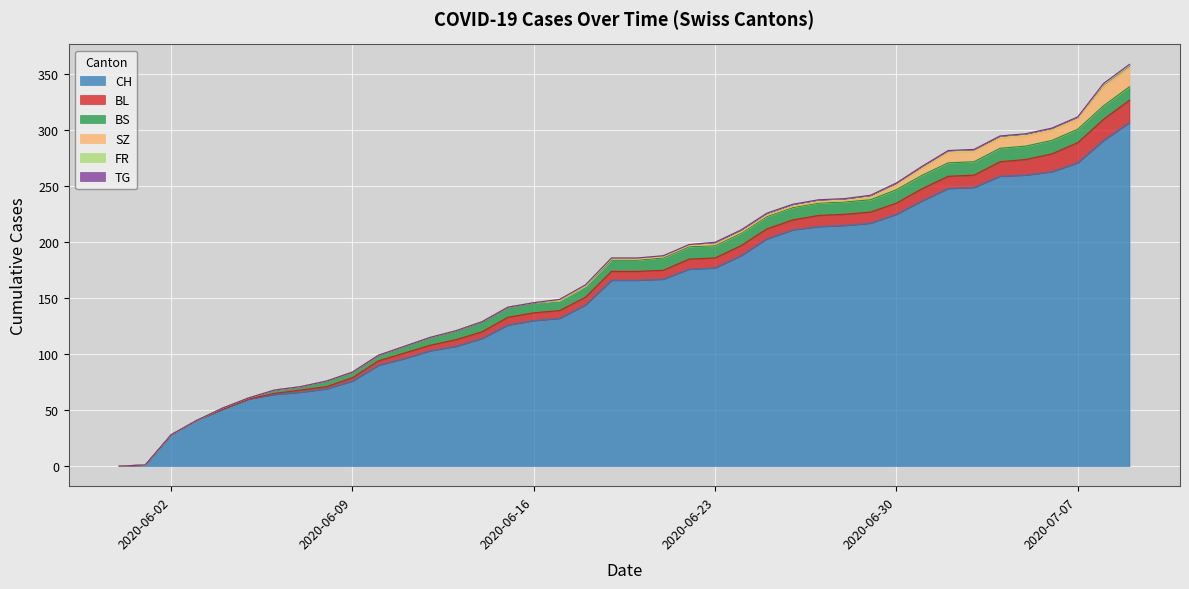

Which has a higher value, 36 or 26?

36